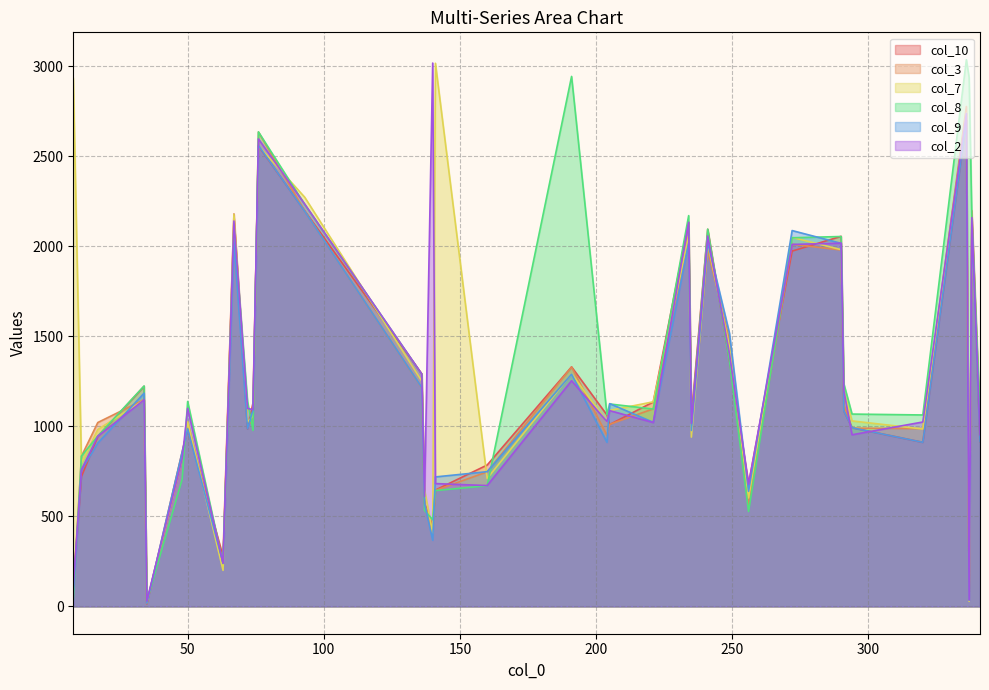

At which label is col_7 closest to 1520?

249